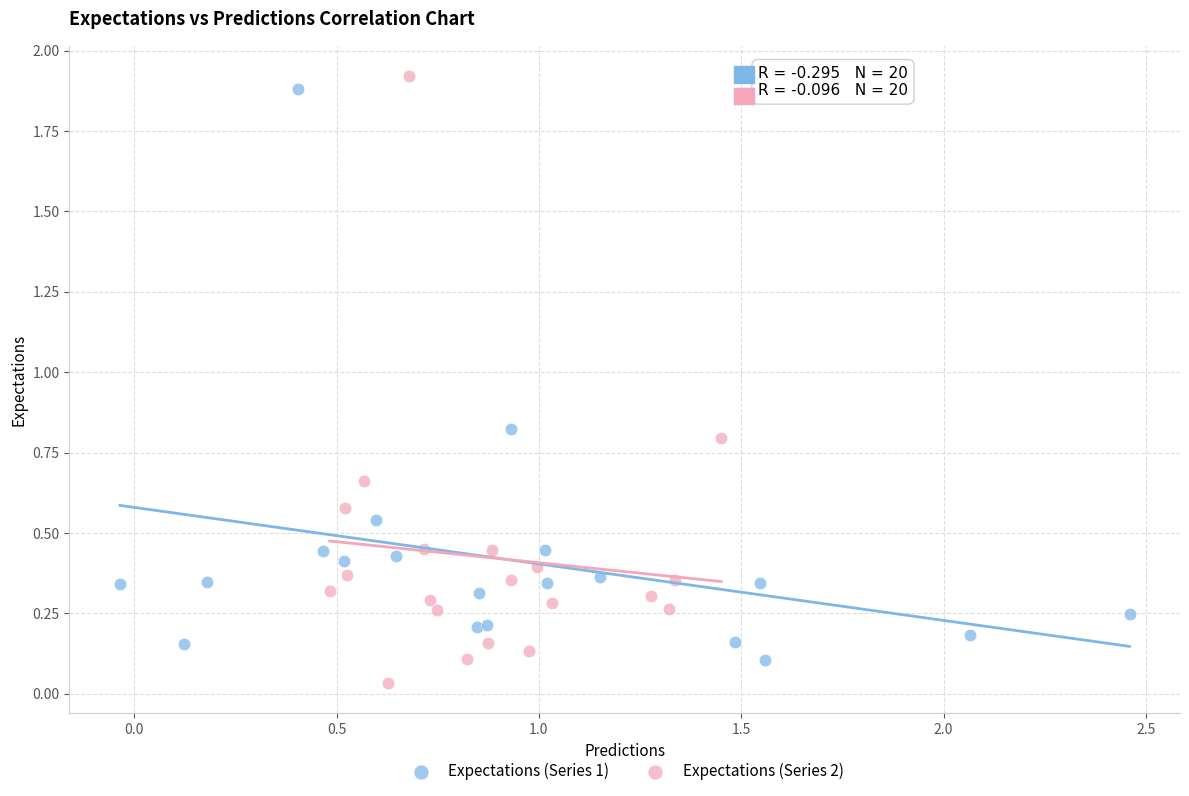

Which series has the widest spread of Y values?

Expectations (Series 2)